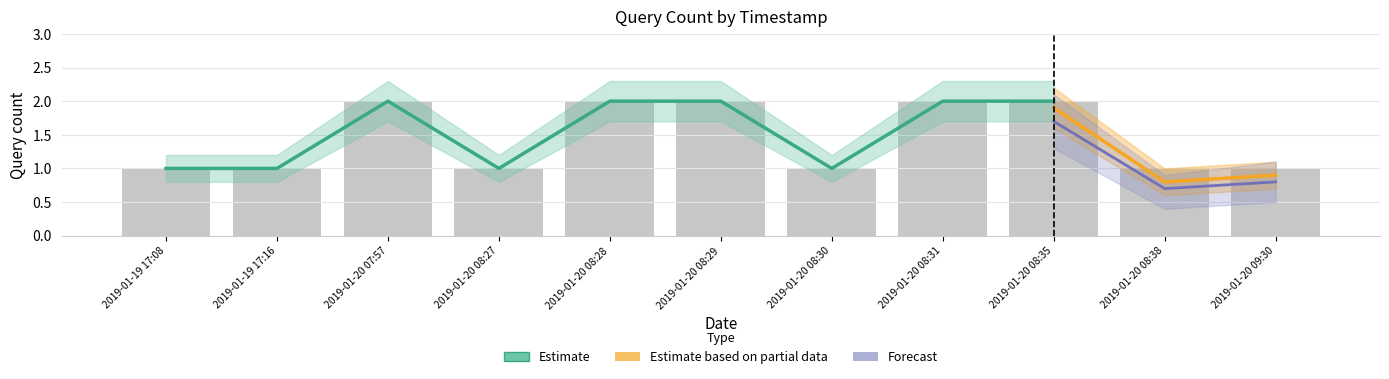

Is it true that Estimate equals 1.1 at 2019-01-20 08:29?

False